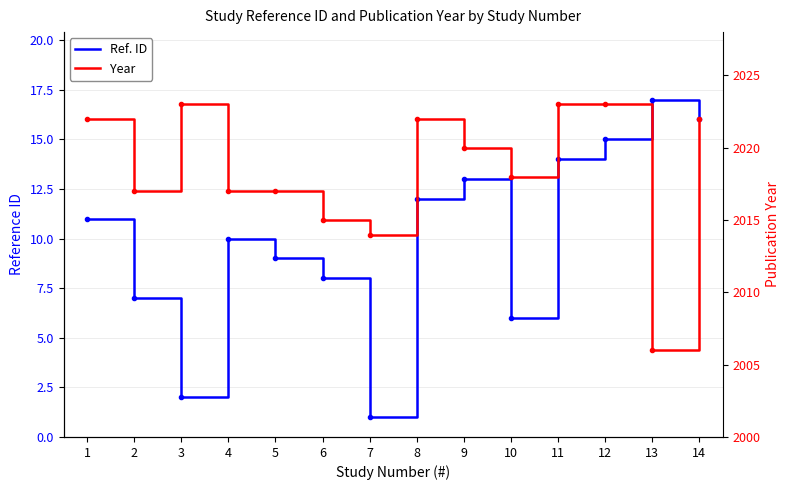

Reading left to right, extract all data points from this chart.

Ref. ID: 1=11	2=7	3=2	4=10	5=9	6=8	7=1	8=12	9=13	10=6	11=14	12=15	13=17	14=16
Year: 1=2022	2=2017	3=2023	4=2017	5=2017	6=2015	7=2014	8=2022	9=2020	10=2018	11=2023	12=2023	13=2006	14=2022